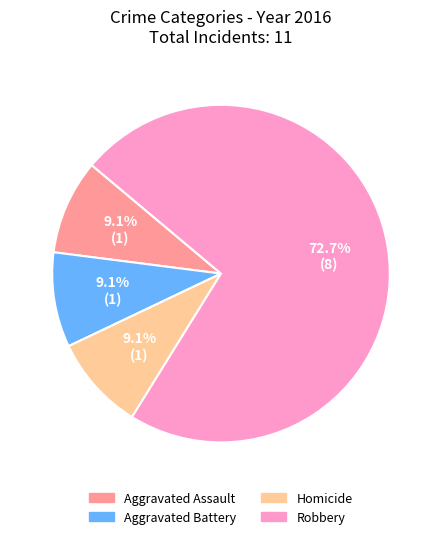

To the nearest percent, what is the combined percentage of Aggravated Assault and Robbery?

82%